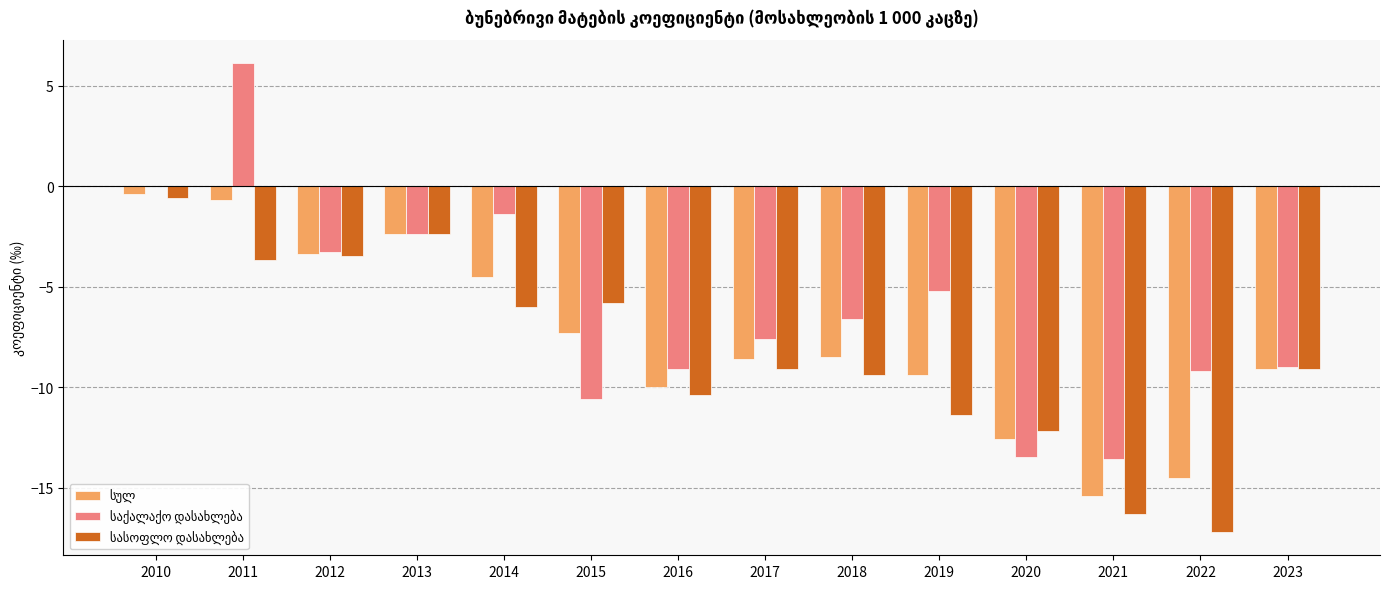

What is the total value across all series at 2013?

-7.2